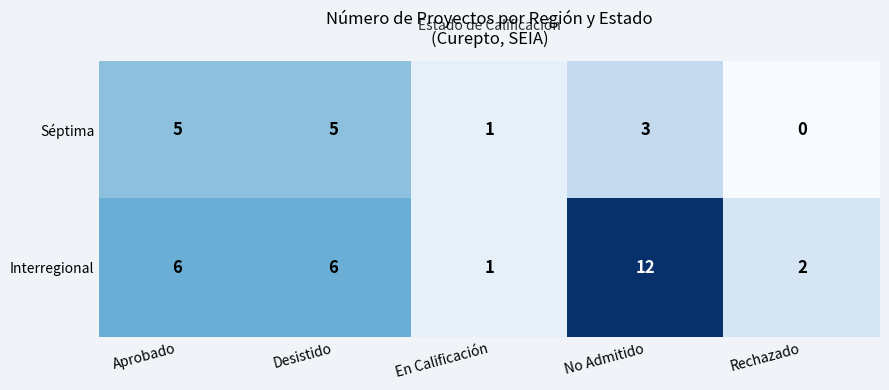

Read the Séptima value at Aprobado.

5